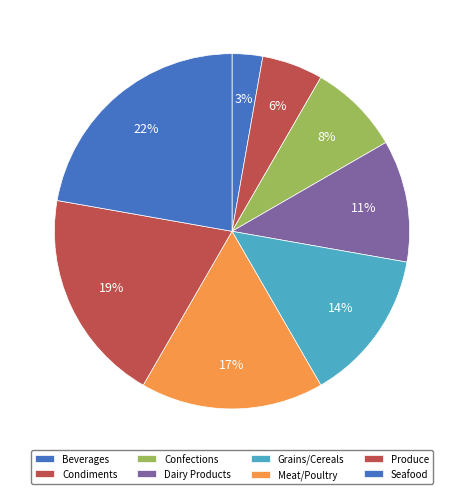

Is it true that Produce is 19% of the pie?

True